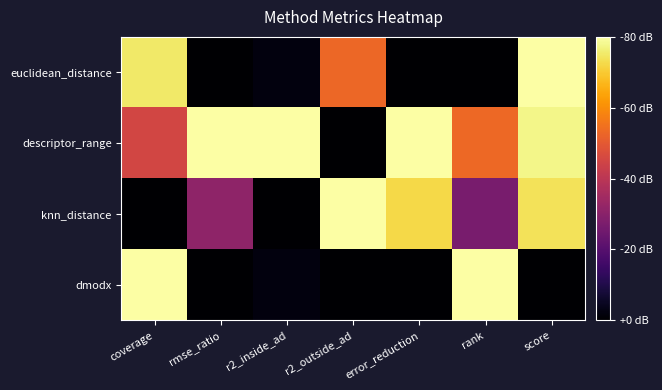

How many distinct data groups are displayed?

4